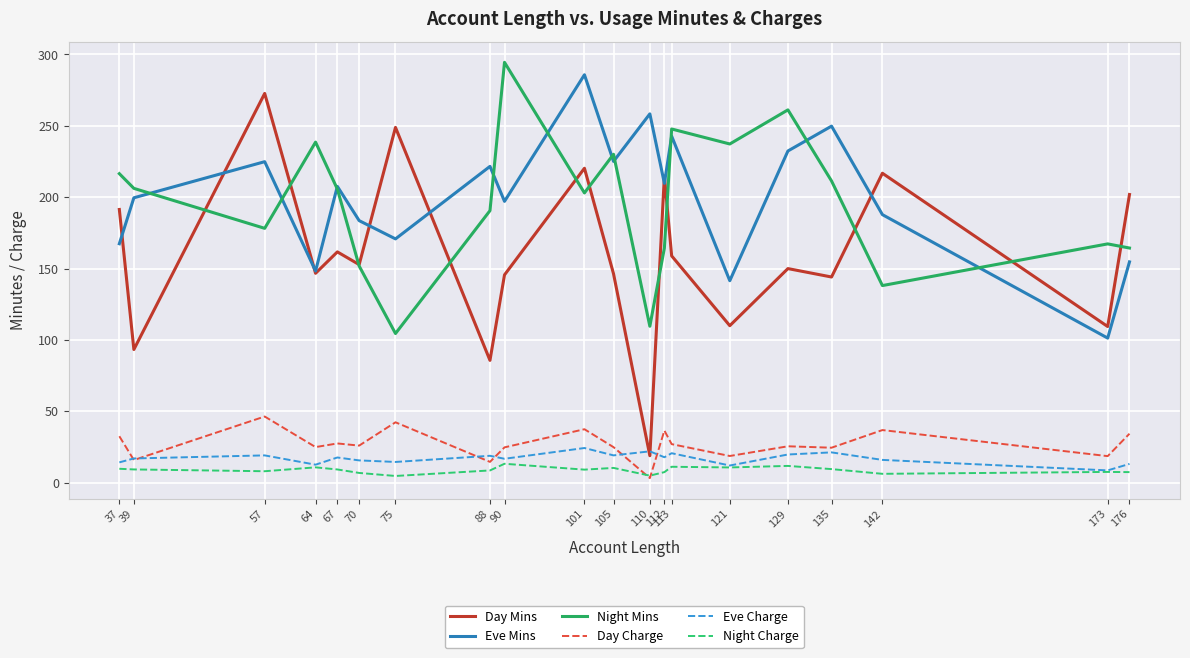

At which category does Eve Mins reach its first local valley?

64